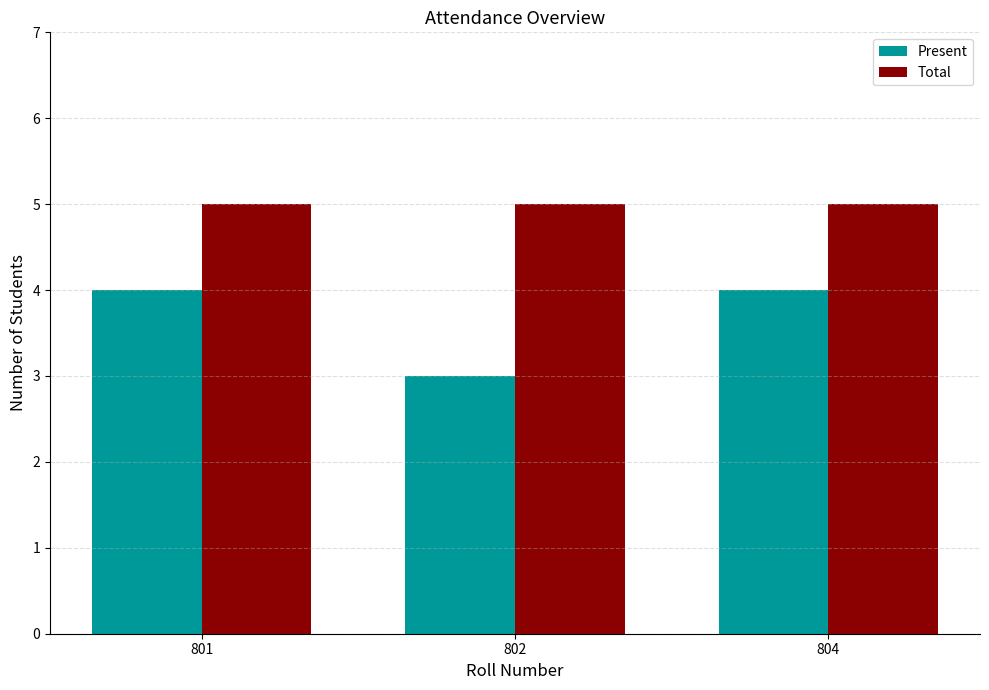

At 804, list the series in order from smallest to largest.

Present, Total